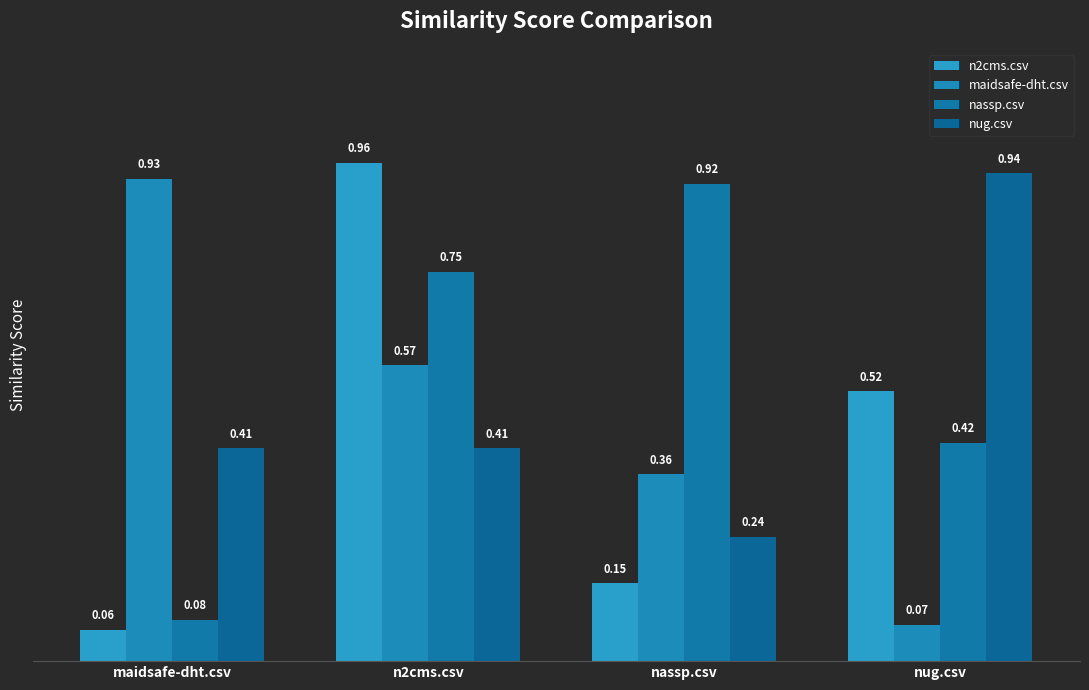

What is the difference between the highest and lowest values at n2cms.csv?

0.6